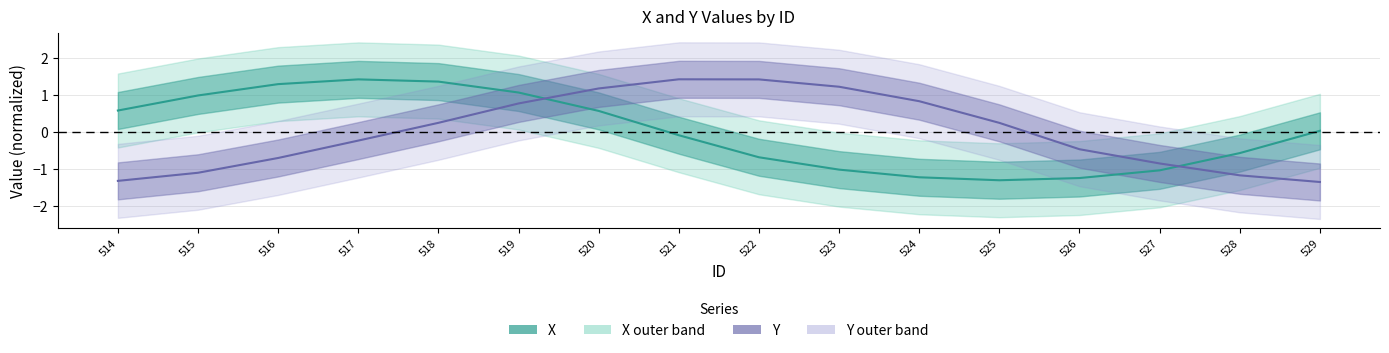

List the labels in order of Y value, largest first.

521, 522, 523, 520, 524, 519, 518, 525, 517, 526, 516, 527, 515, 528, 514, 529